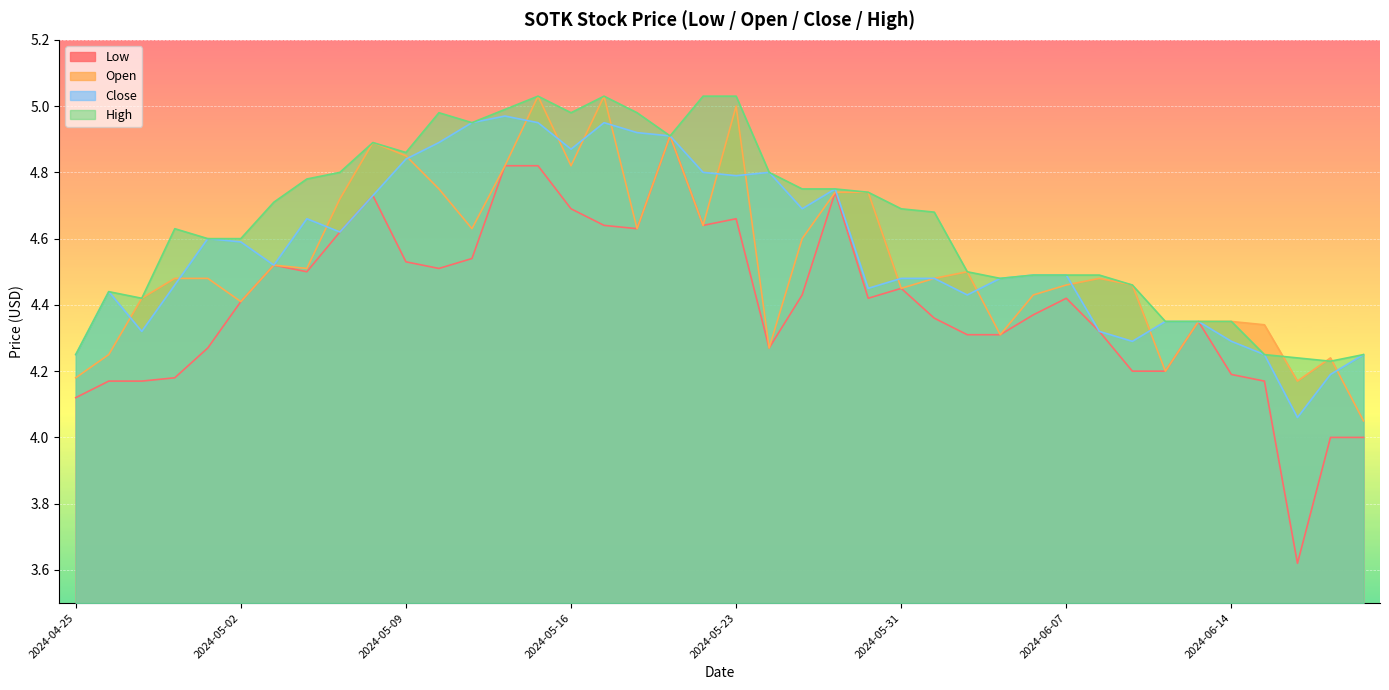

True or false: Low and Close intersect in this chart.

False